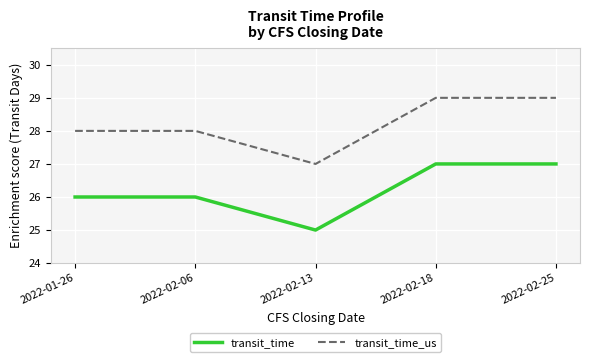

True or false: transit_time and transit_time_us intersect in this chart.

False